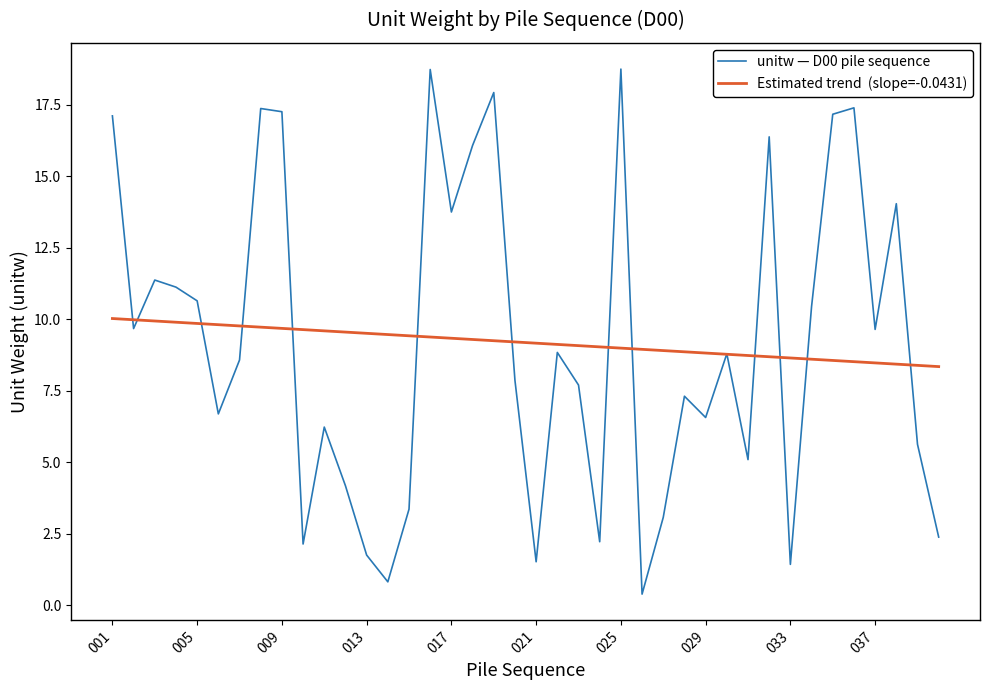

What is the maximum value shown in the chart?

18.8